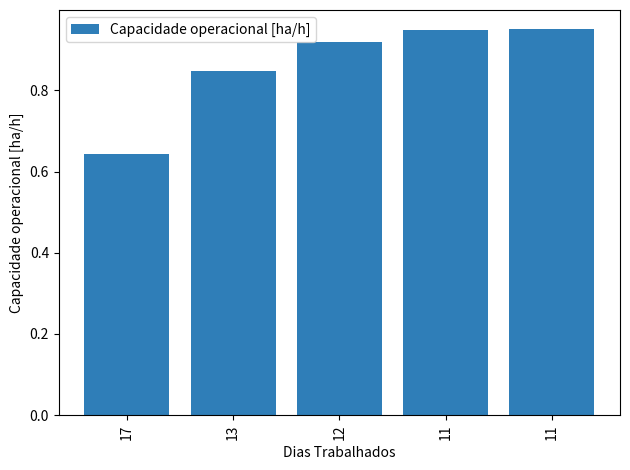

What is the approximate value at 13?

0.8